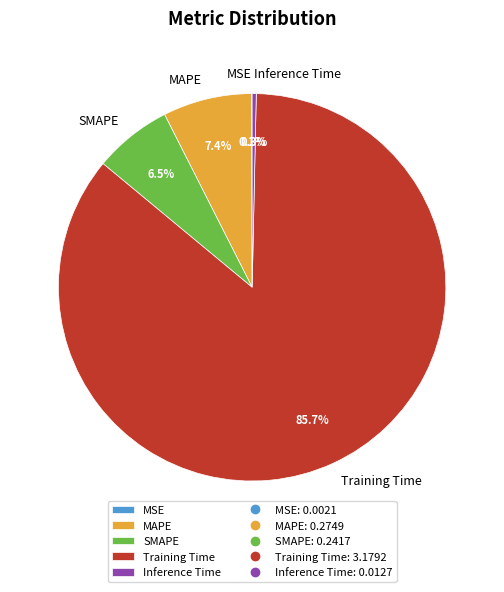

Combined, what portion of the pie is SMAPE and MAPE?

13.9%